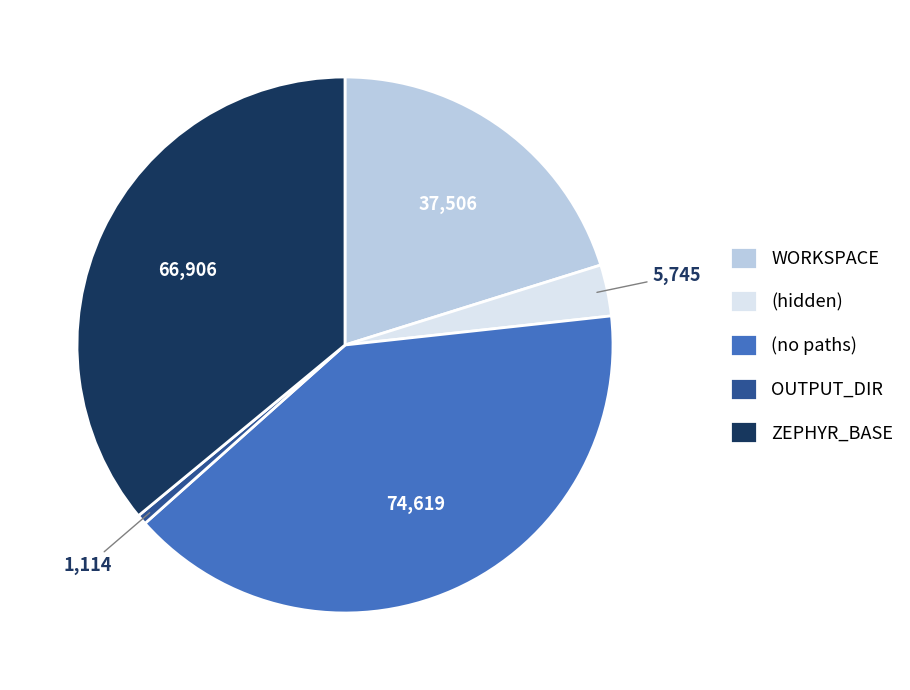

True or false: ZEPHYR_BASE accounts for 36% of the total.

True